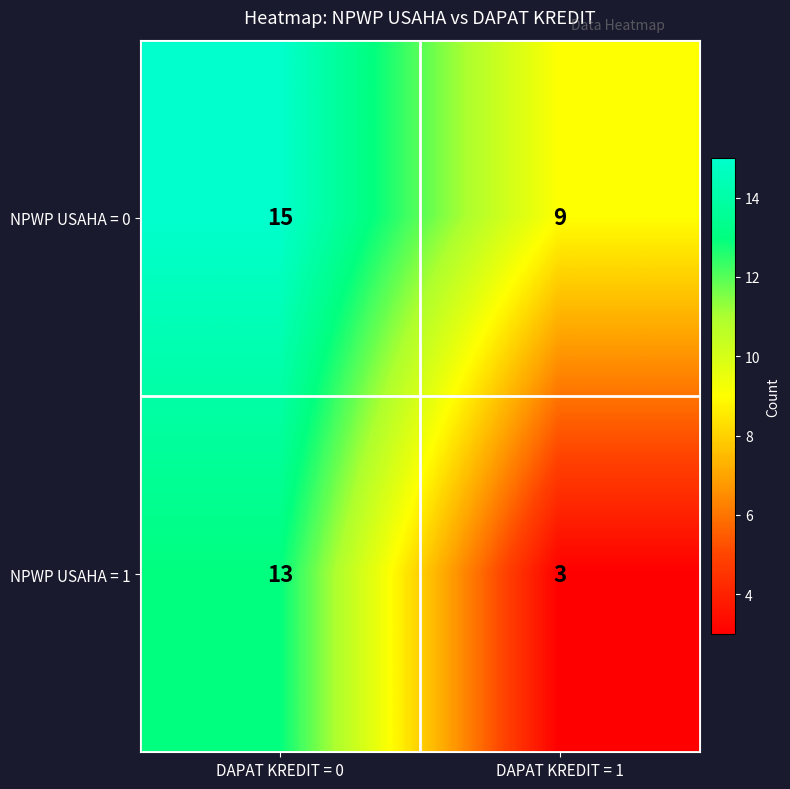

At which category does the chart reach its minimum across all series?

DAPAT KREDIT = 1